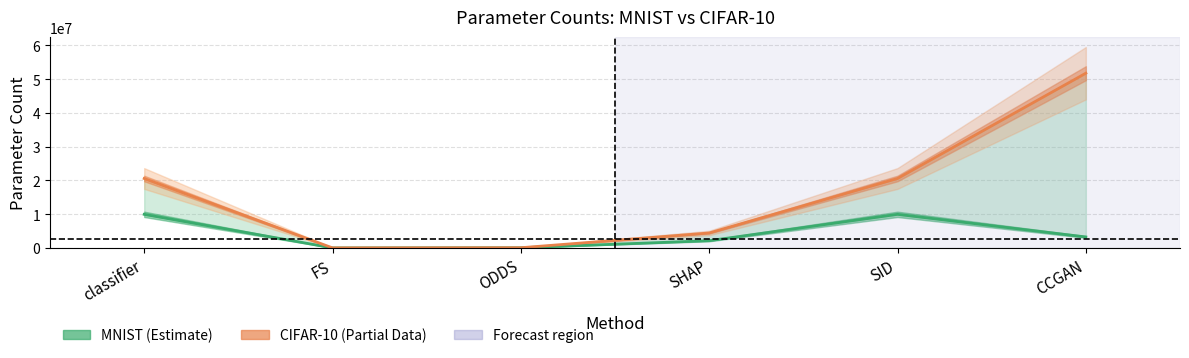

Rank the categories by CIFAR-10 value from lowest to highest.

FS, ODDS, SHAP, classifier, SID, CCGAN